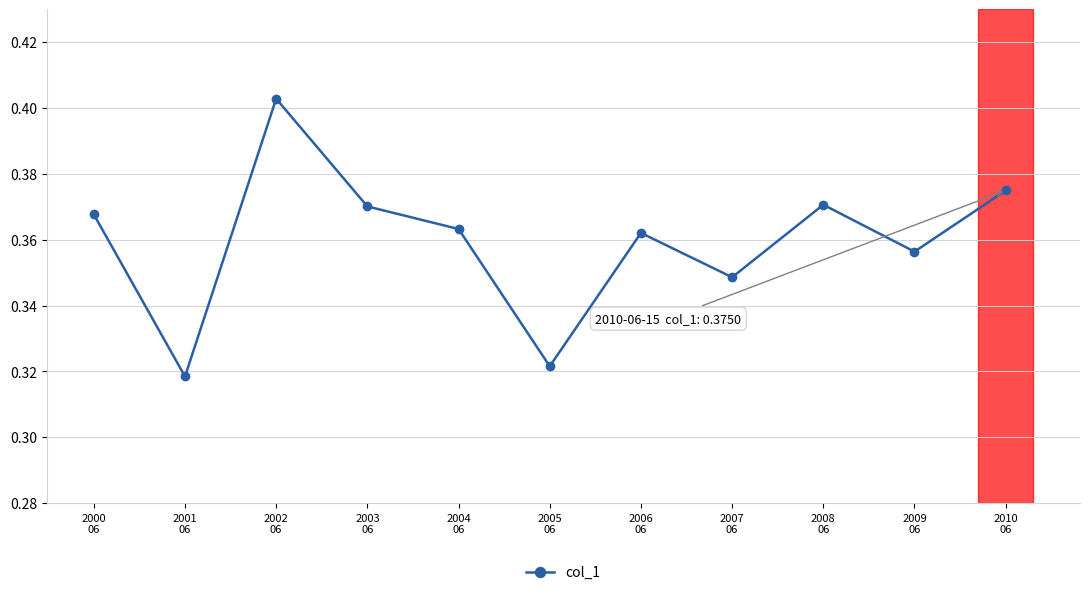

What is the sum of the values at 2002
06 and 2010
06?

0.8